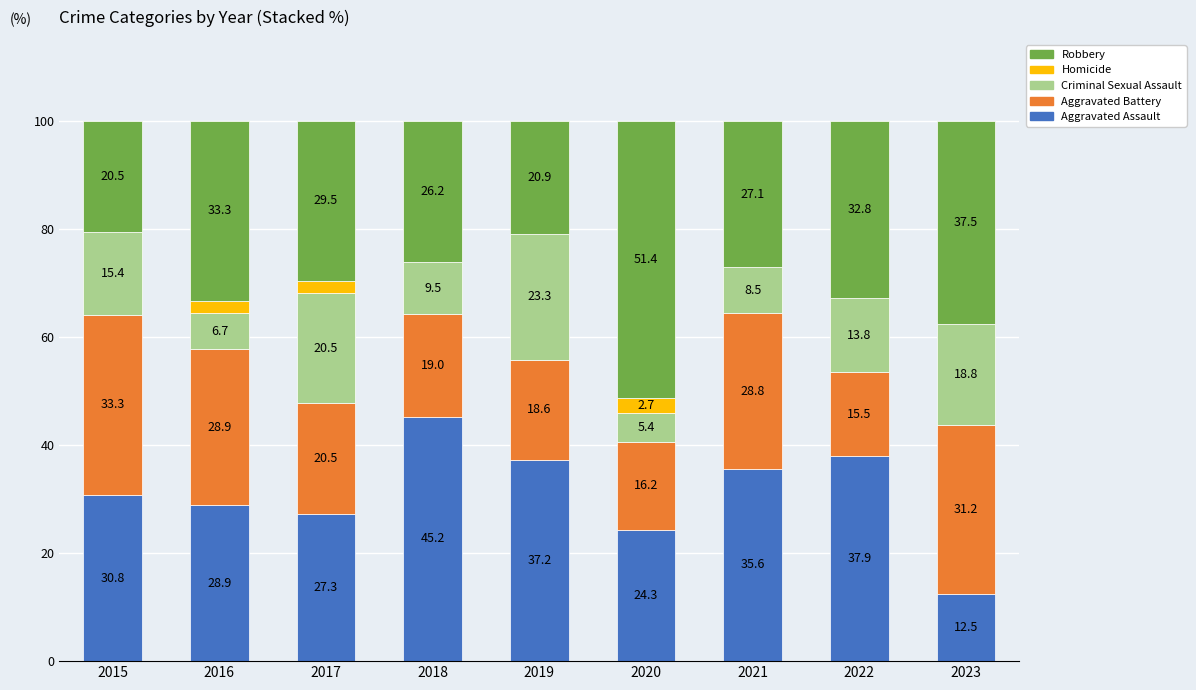

What is the difference between the Aggravated Assault values at 2023 and 2021?

23.1